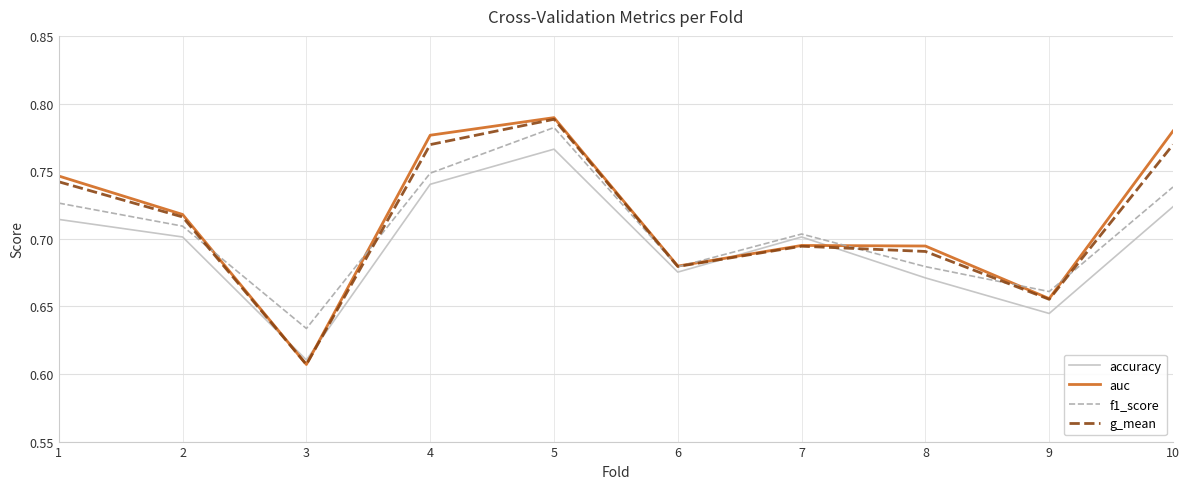

At which label does auc reach its peak?

5